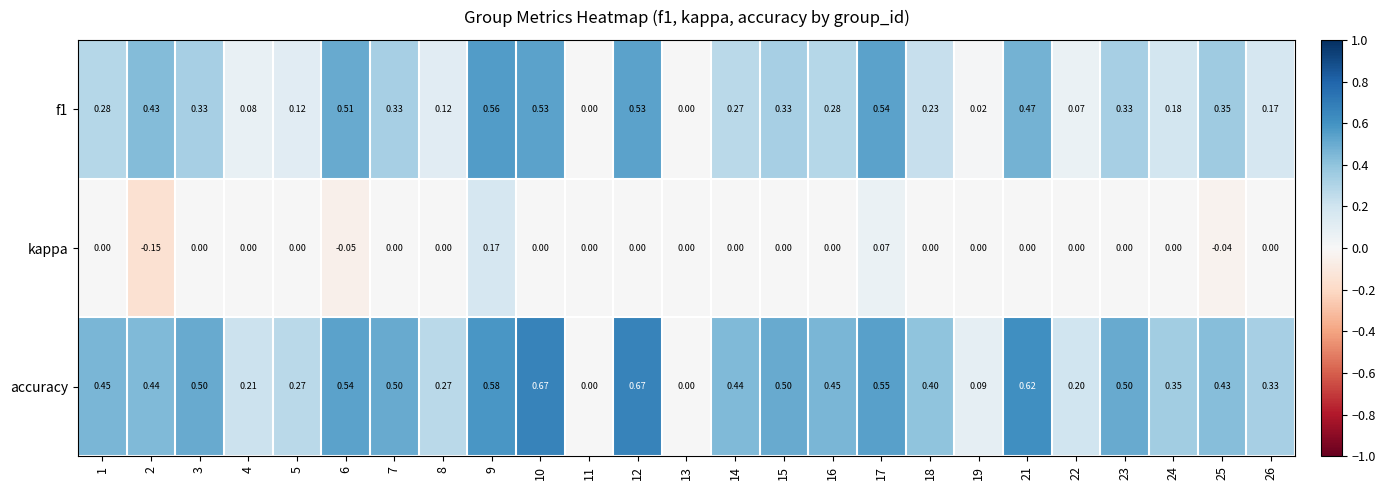

Which series has the widest spread of values?

accuracy